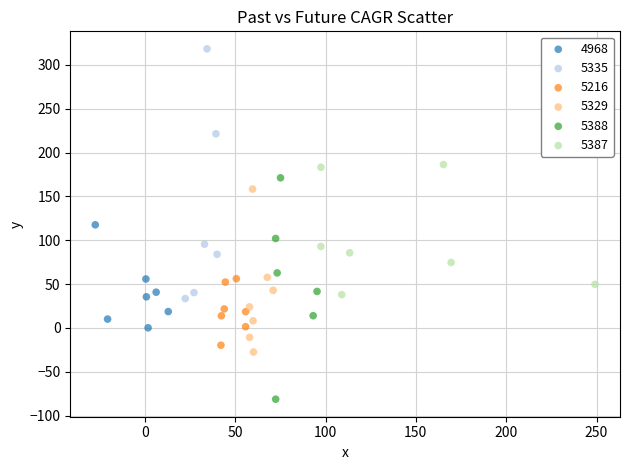

Which series reaches the minimum Y coordinate?

5388